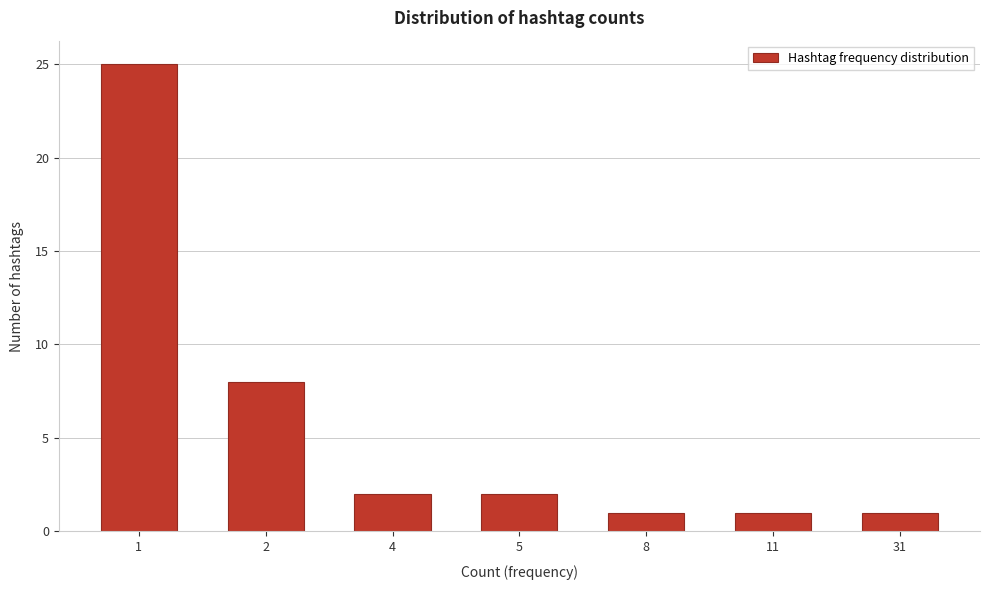

Reading left to right, list all the values displayed in this chart.

1=25	2=8	4=2	5=2	8=1	11=1	31=1